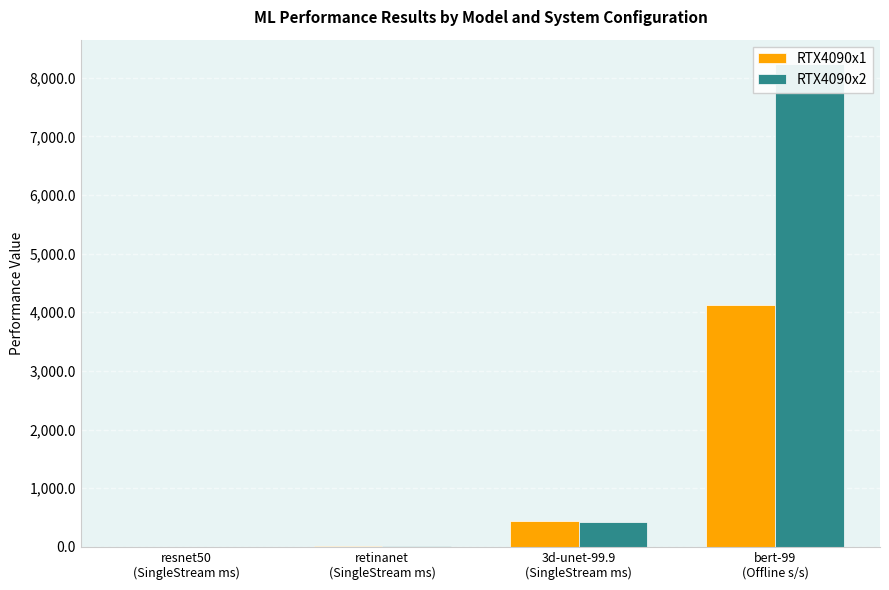

Is the value of RTX4090x1 at retinanet
(SingleStream ms) greater than the value of RTX4090x2 at bert-99
(Offline s/s)?

No